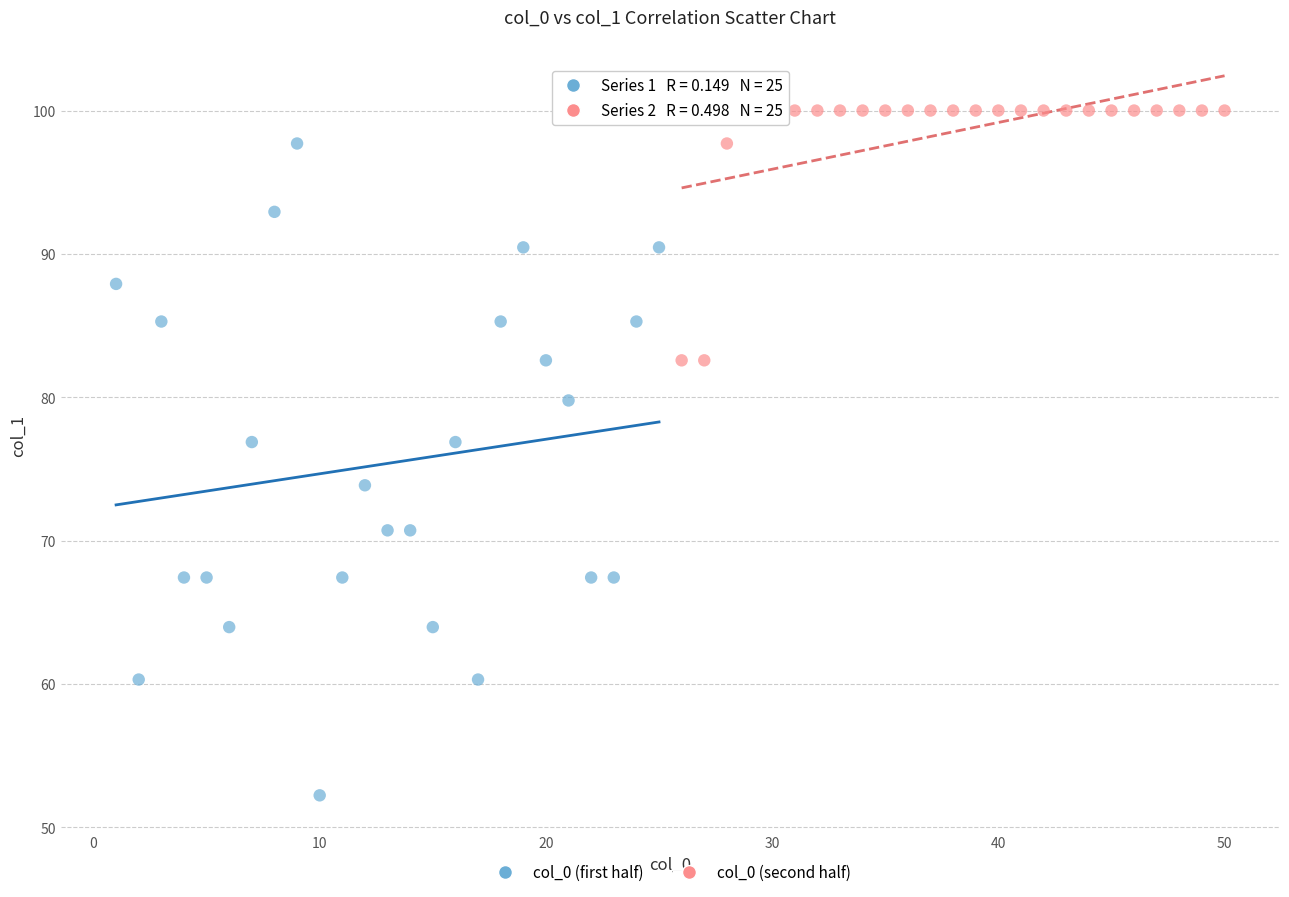

Which series has the largest Y range (max minus min)?

col_0 (first half)